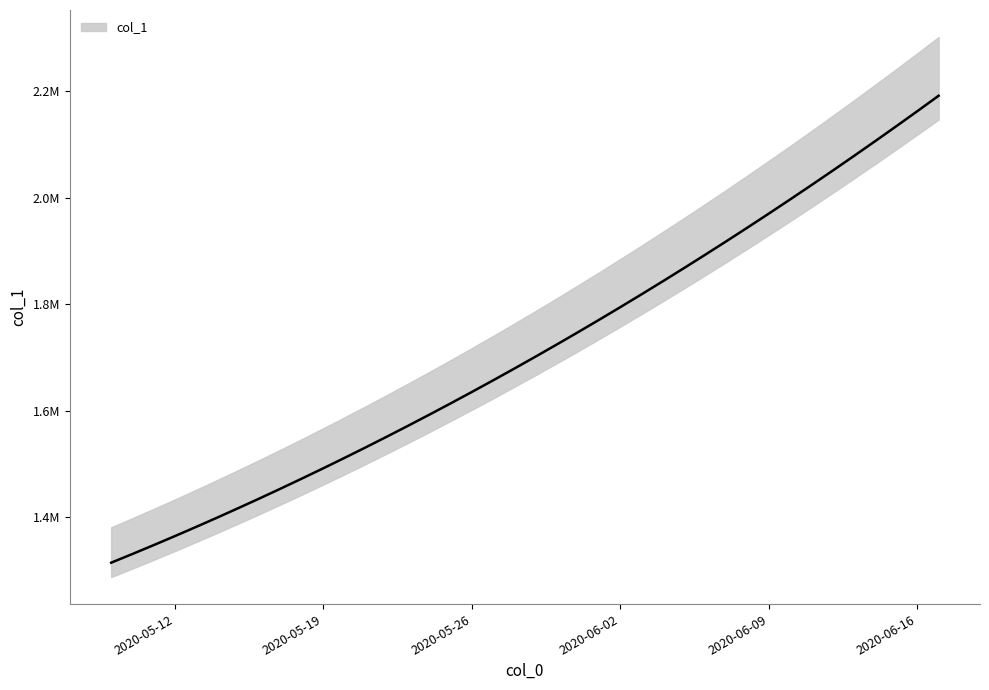

True or false: there are more than 2 points higher than both neighbors.

False